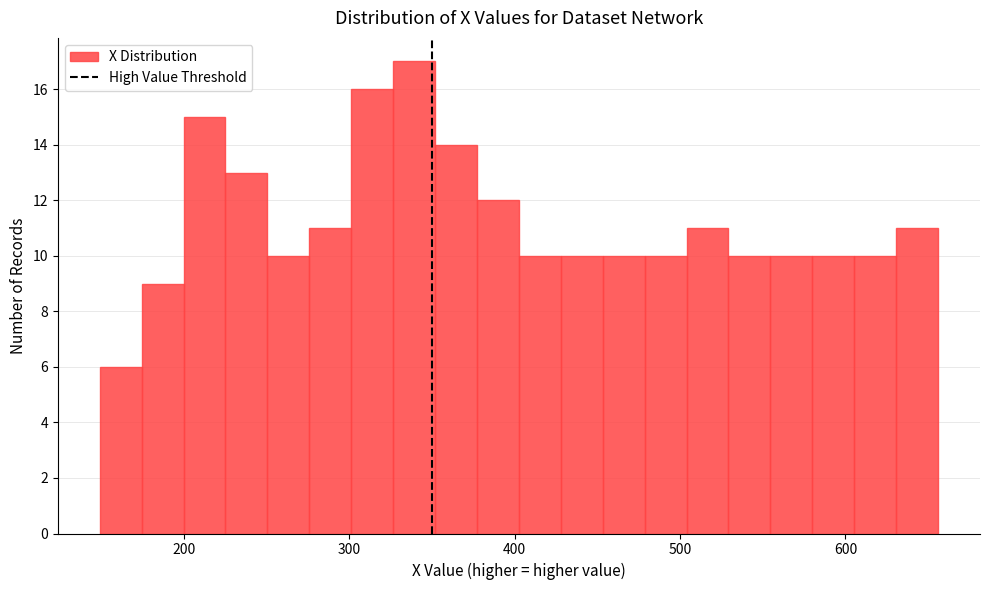

Around what value on the x-axis is the tallest bar? Give the approximate position of its centre, as read against the axis.

340